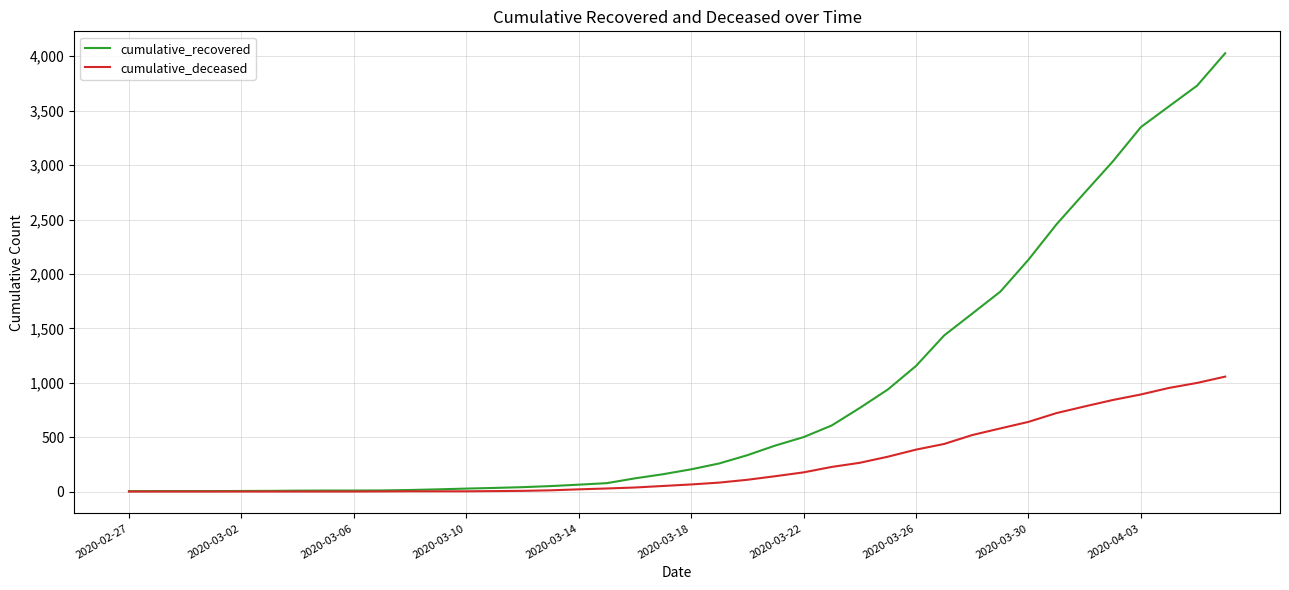

Which series has the largest total across all categories?

cumulative_recovered